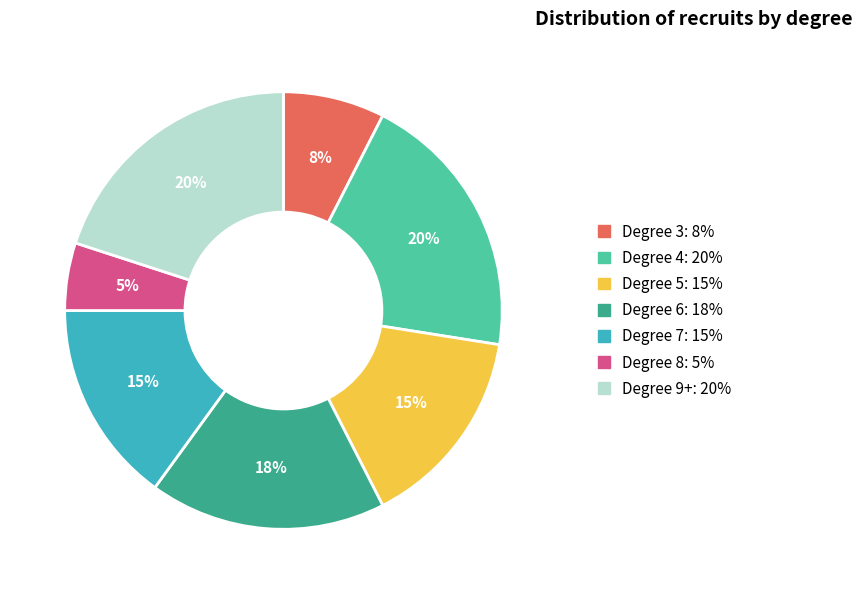

To the nearest percent, what is the difference between the largest and smallest slice percentages?

15%